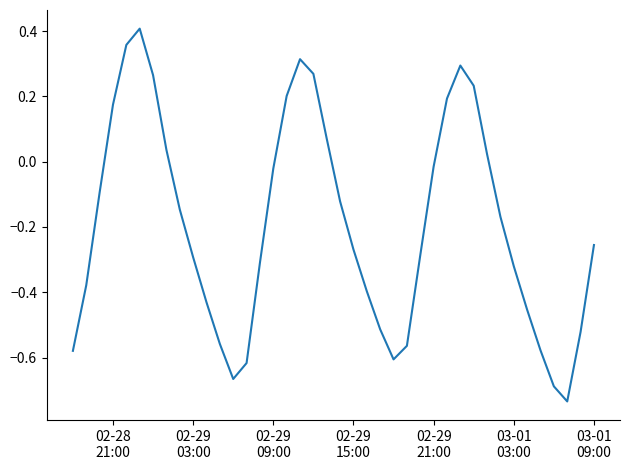

What is the difference between the maximum and minimum values?

1.1